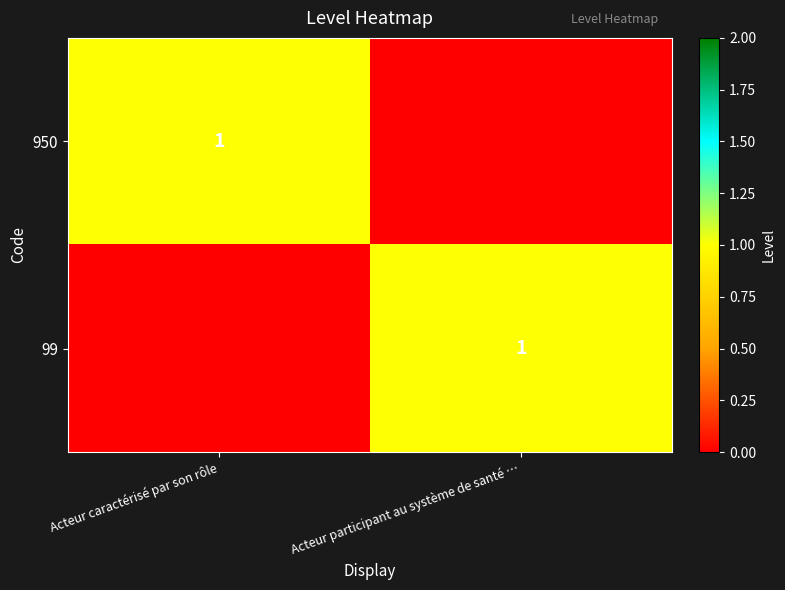

The value of 99 at Acteur participant au système de santé … is 1. True or false?

True